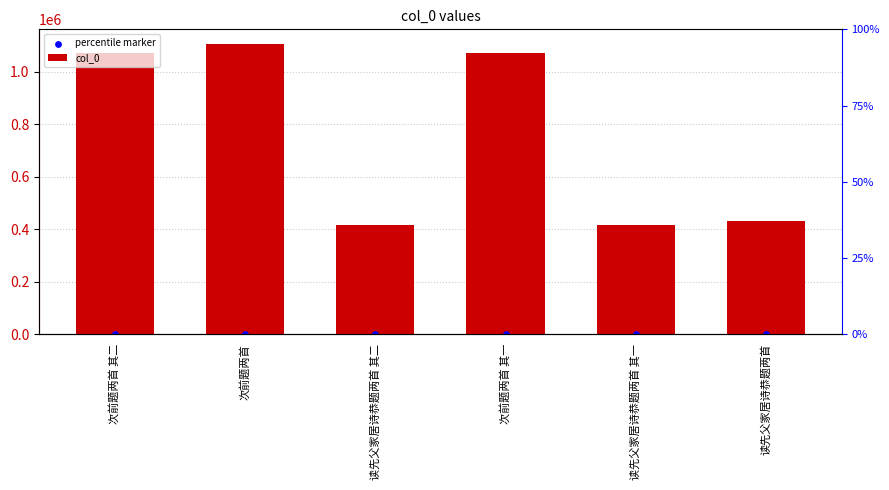

What is the total value across all series at 读先父家居诗恭题两首?

432654